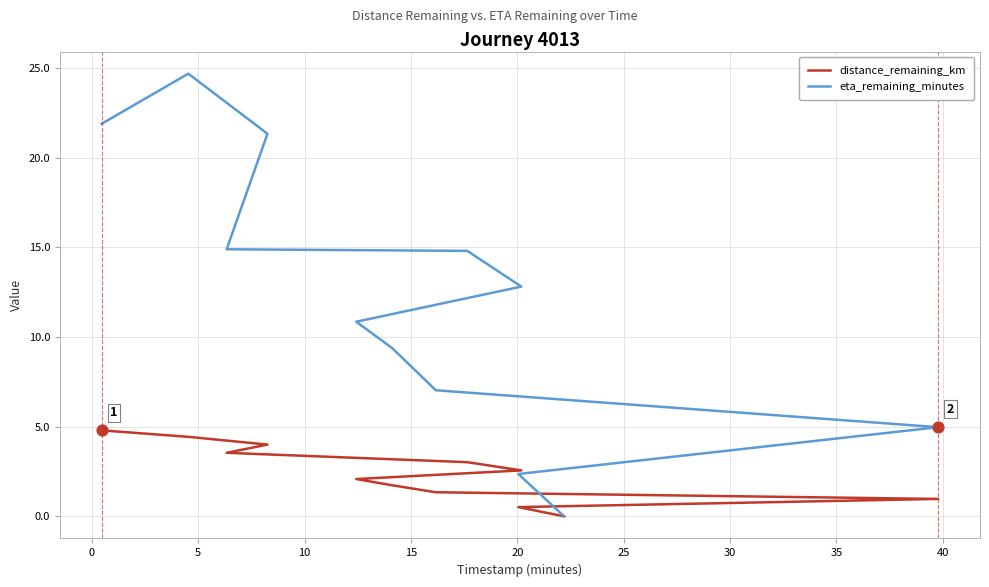

Which series contains the lowest Y value?

distance_remaining_km